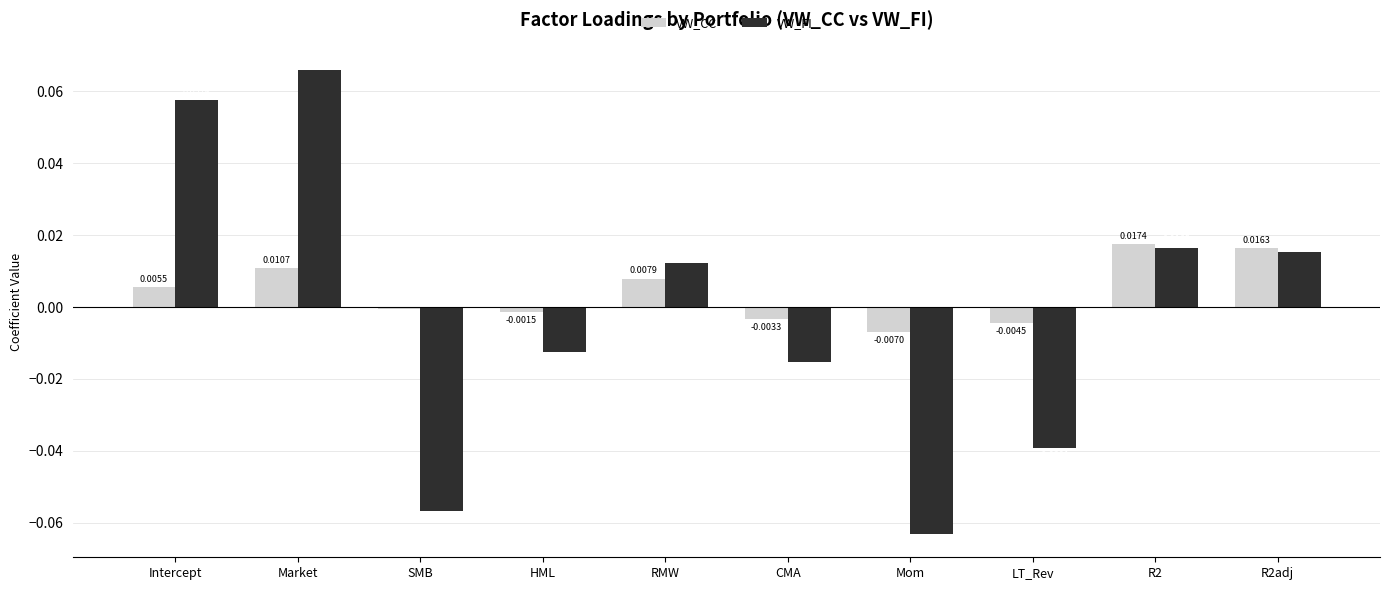

Which series changed the most between Intercept and R2?

VW_FI